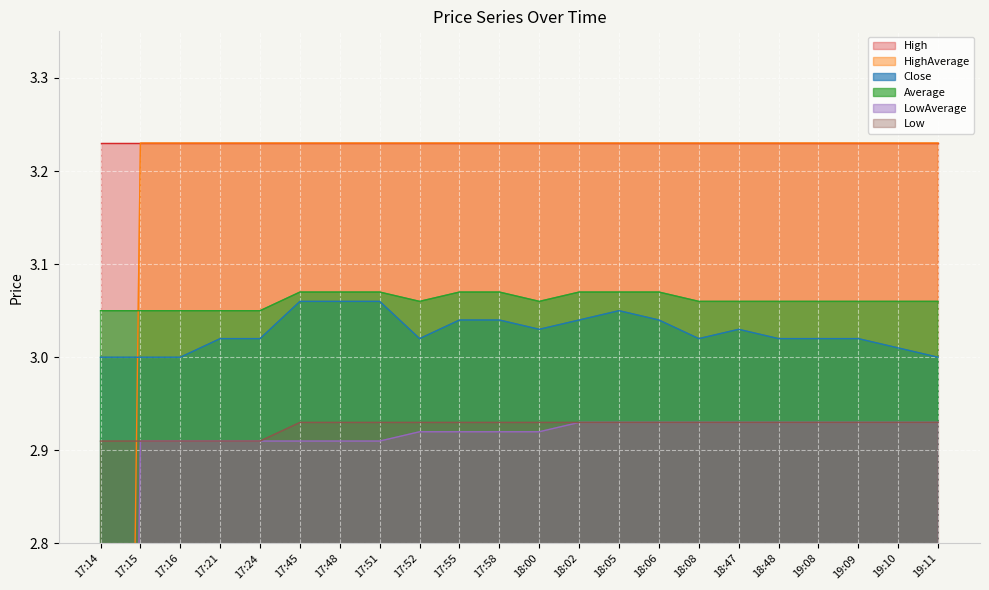

True or false: Close and LowAverage intersect in this chart.

False